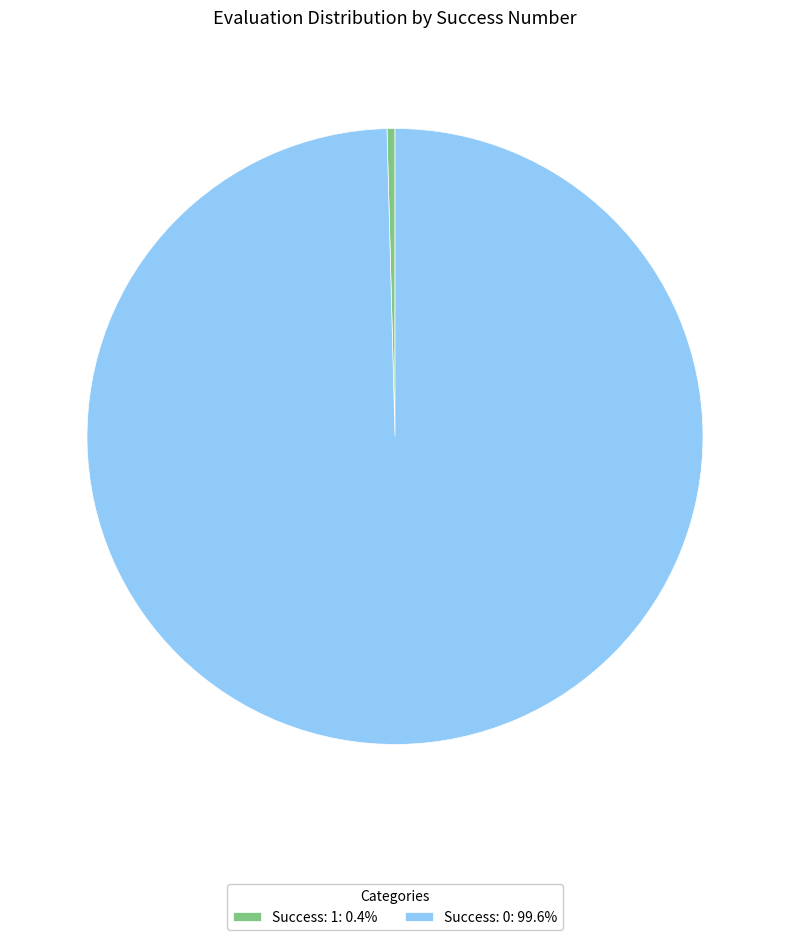

Combined, do Success: 0: 99.6% and Success: 1: 0.4% account for over 50%?

Yes